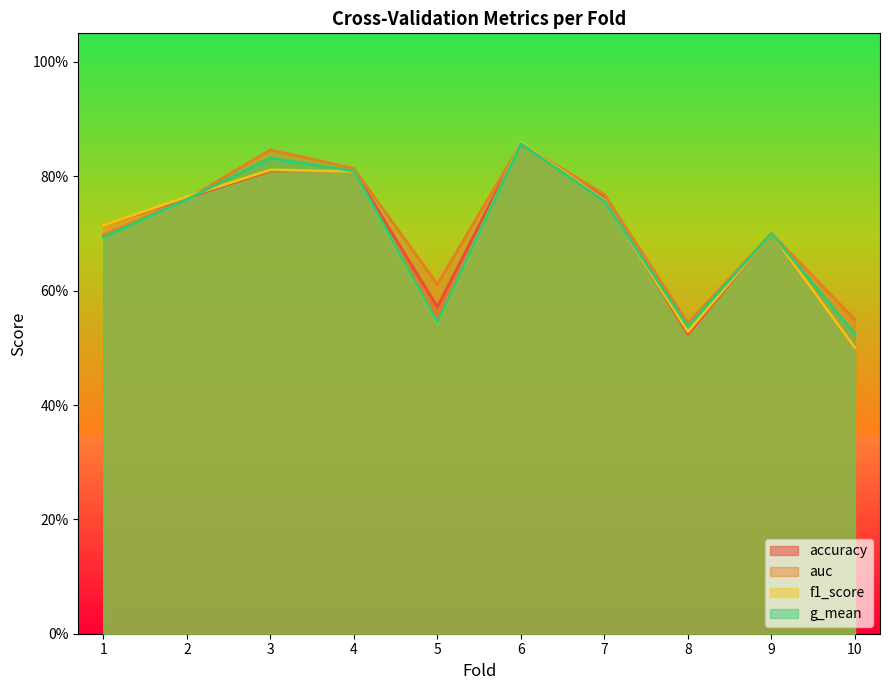

What is the greatest value displayed?

0.9